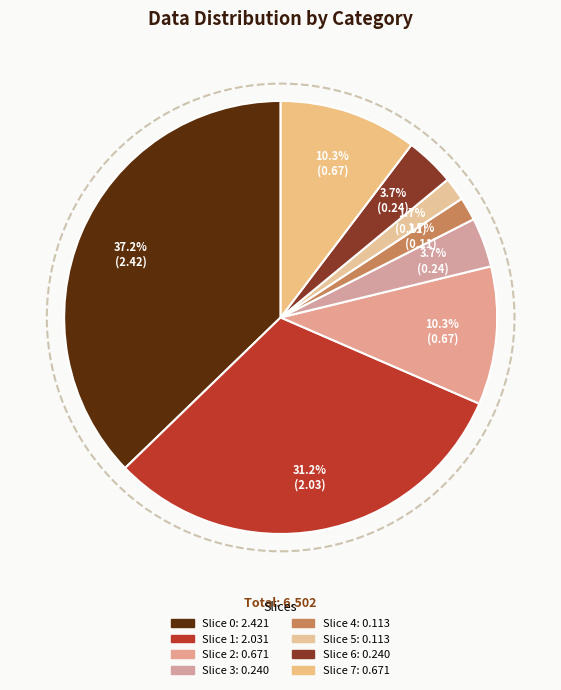

How many segments does this pie chart have?

8